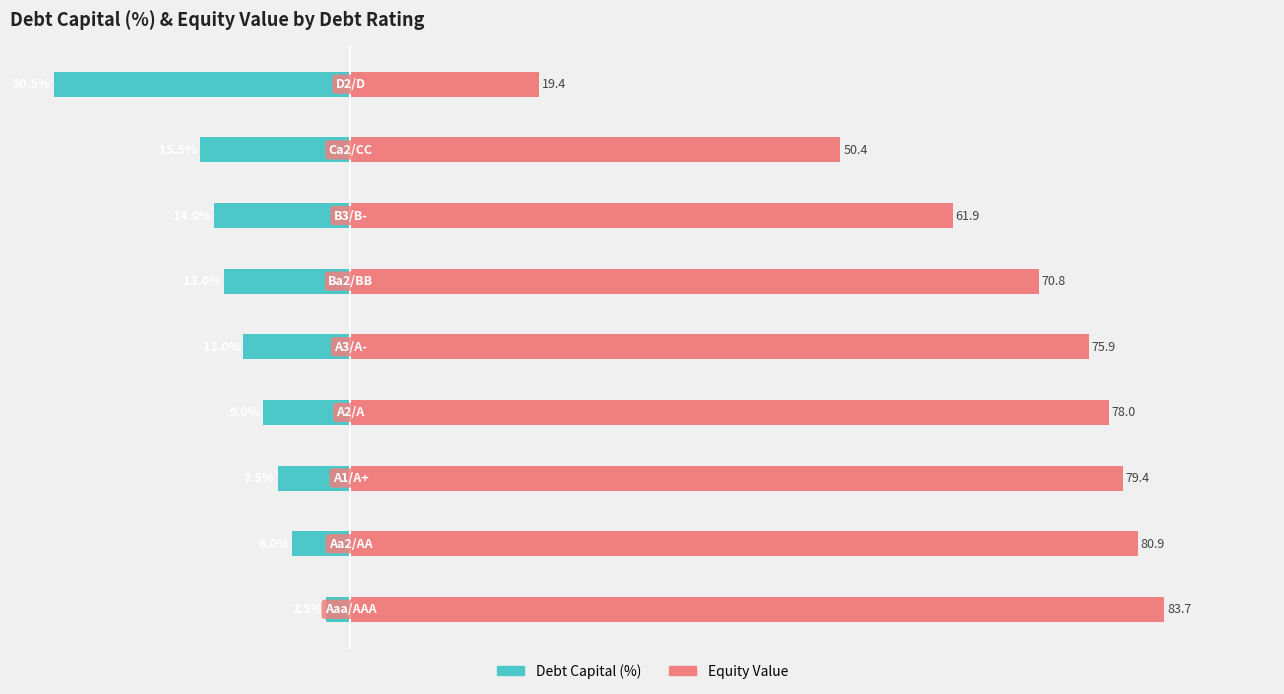

List the labels in order of Equity Value value, smallest first.

8, 7, 6, 5, 4, 3, 2, 1, 0